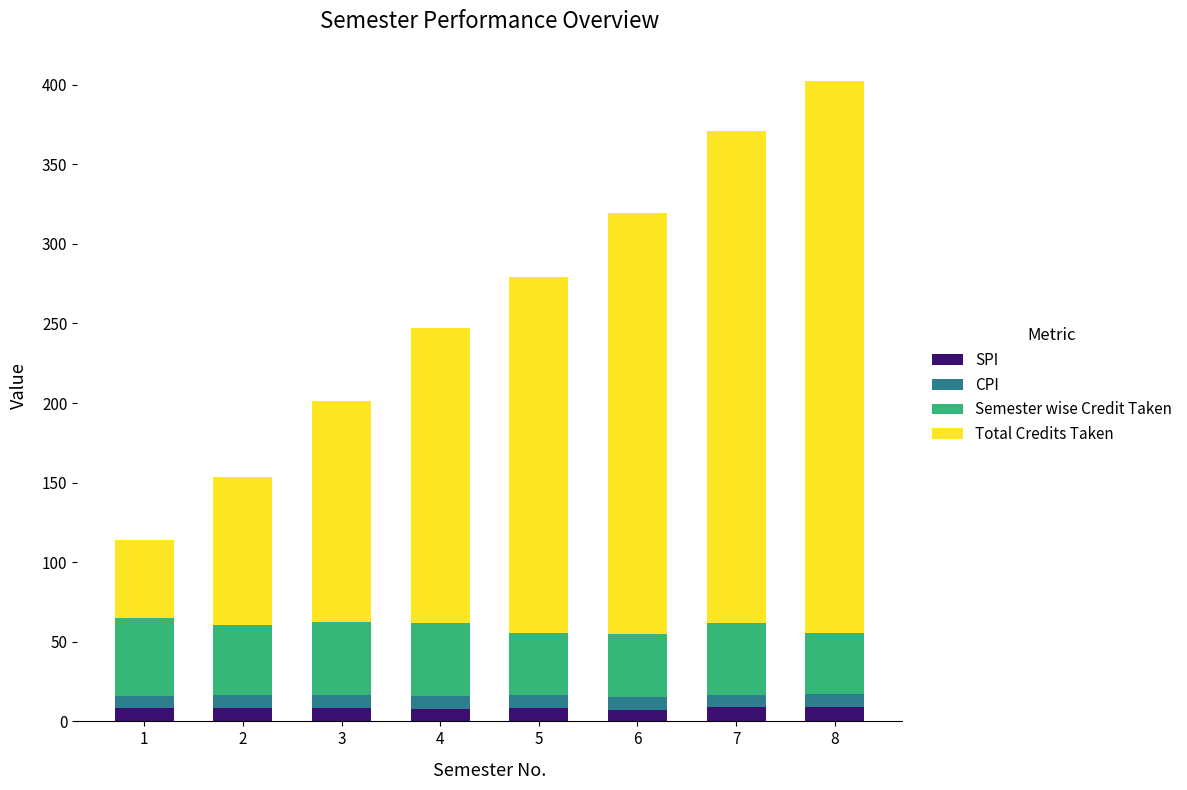

What is the average value of the SPI series?

8.2